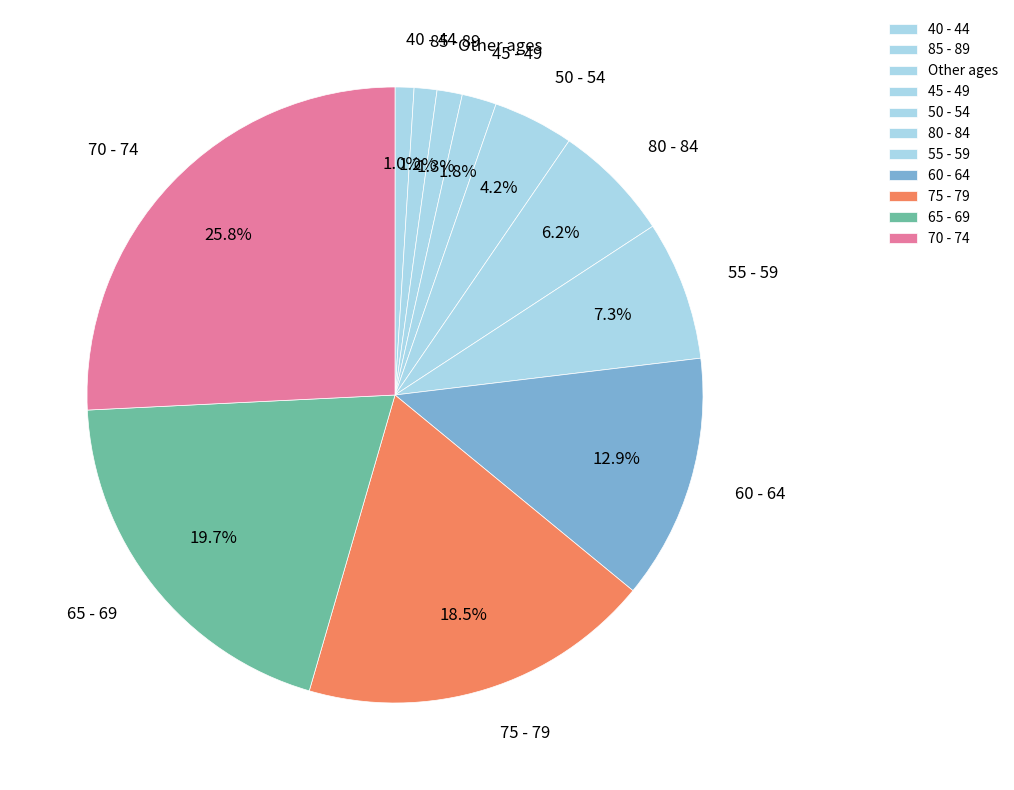

To the nearest percent, what is the difference between the largest and smallest slice percentages?

25%